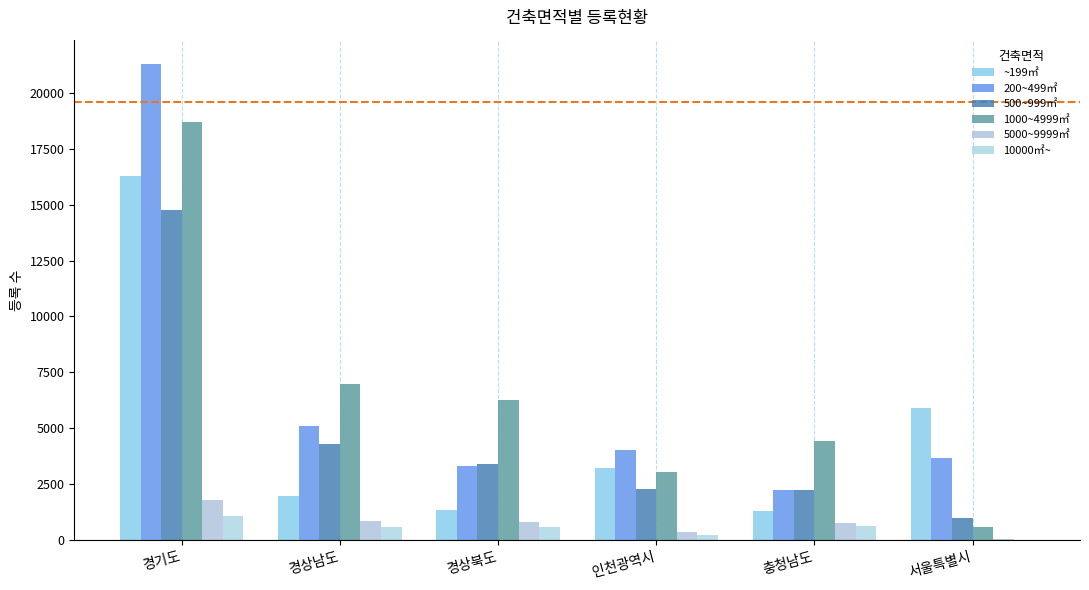

Which category has the highest value in the 1000~4999㎡ series?

경기도